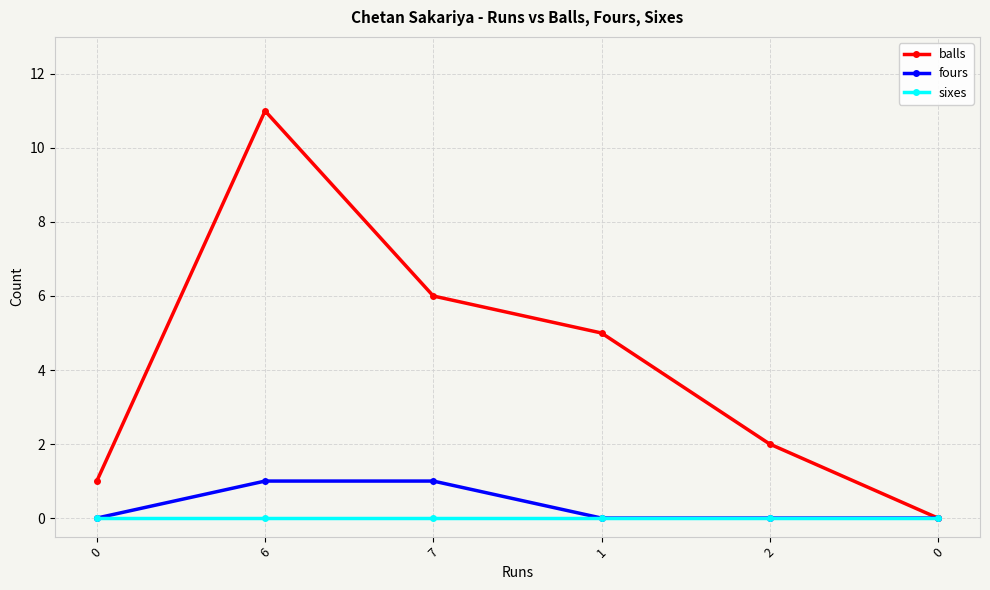

Is it true that balls equals 9 at 1?

False